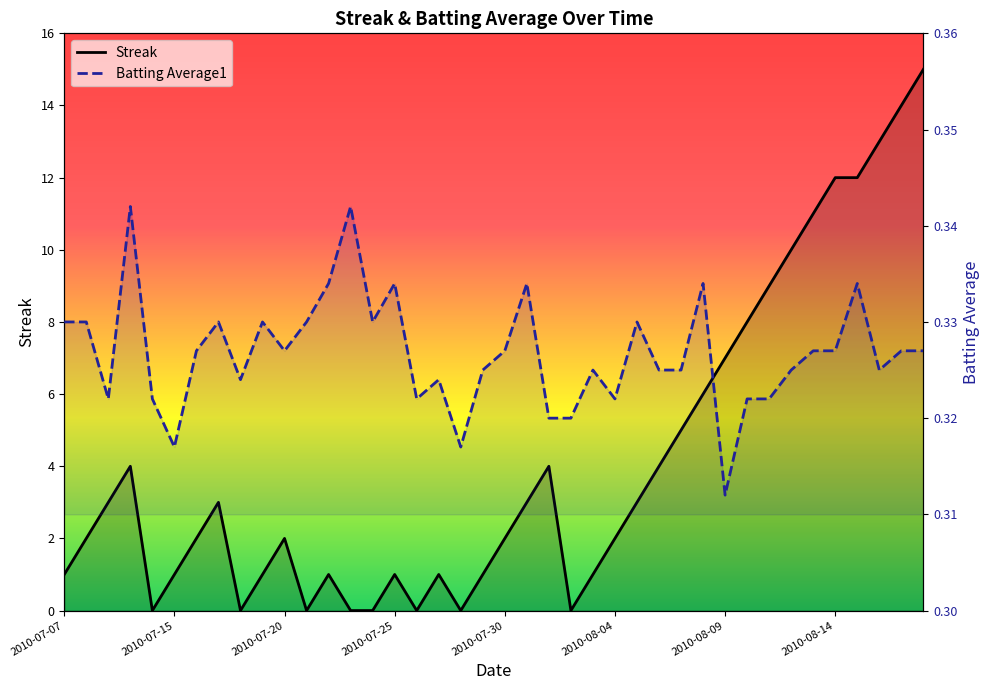

Reading right to left, list all the values displayed in this chart.

Streak: 15.0	14.0	13.0	12.0	12.0	11.0	10.0	9.0	8.0	7.0	6.0	5.0	4.0	3.0	2.0	1.0	0.0	4.0	3.0	2.0	1.0	0.0	1.0	0.0	1.0	0.0	0.0	1.0	0.0	2.0	1.0	0.0	3.0	2.0	1.0	0.0	4.0	3.0	2.0	1.0
Batting Average1: 0.3	0.3	0.3	0.3	0.3	0.3	0.3	0.3	0.3	0.3	0.3	0.3	0.3	0.3	0.3	0.3	0.3	0.3	0.3	0.3	0.3	0.3	0.3	0.3	0.3	0.3	0.3	0.3	0.3	0.3	0.3	0.3	0.3	0.3	0.3	0.3	0.3	0.3	0.3	0.3